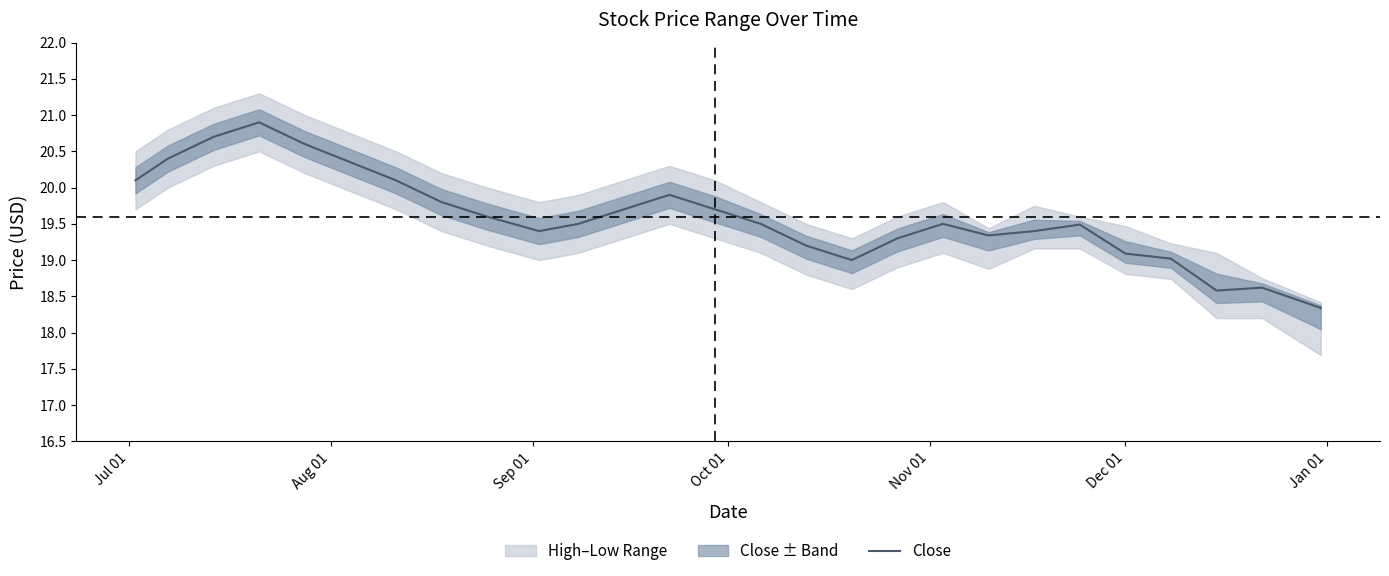

Reading right to left, what are all the values shown in this chart?

18.3	18.6	18.6	19.0	19.1	19.5	19.4	19.3	19.5	19.3	19.0	19.2	19.5	19.7	19.9	19.7	19.5	19.4	19.6	19.8	20.1	20.4	20.6	20.9	20.7	20.4	20.1